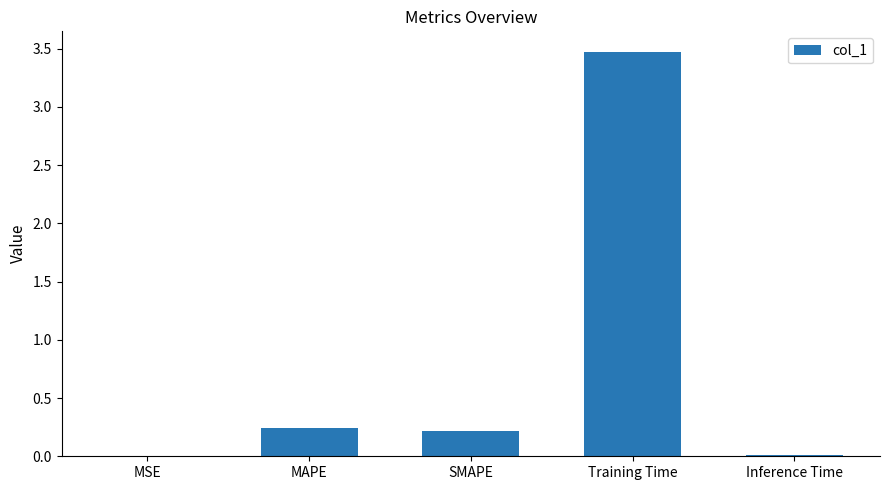

Which has a higher value, SMAPE or Inference Time?

SMAPE